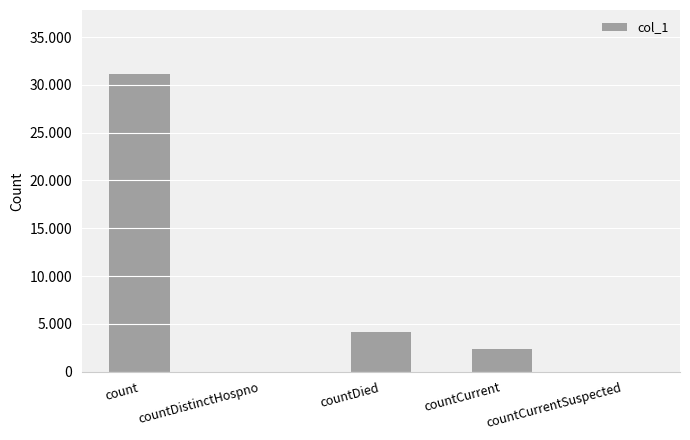

How many positive values are there?

3